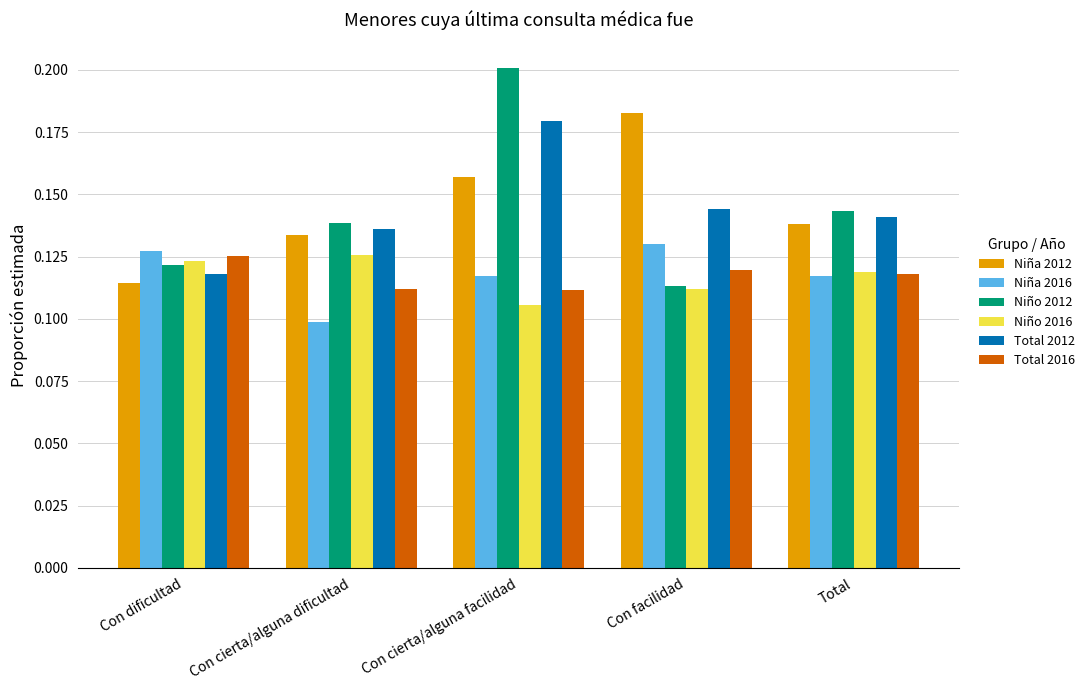

Which label corresponds to the smallest value in the chart?

Con cierta/alguna dificultad